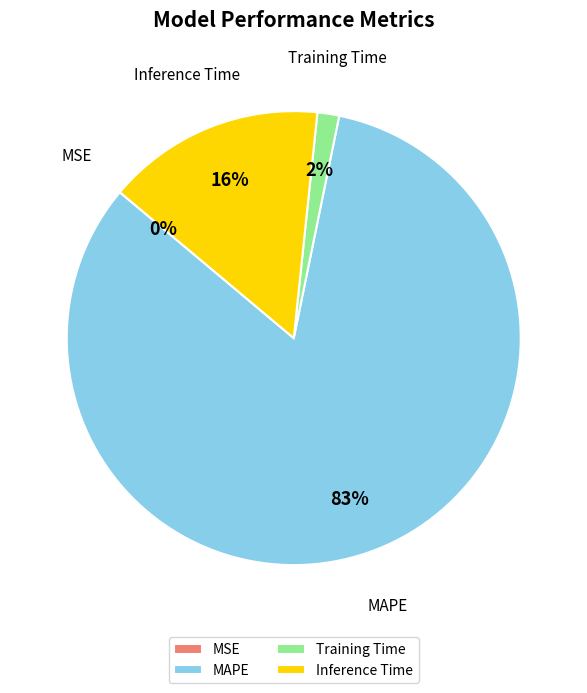

True or false: MAPE accounts for 83% of the total.

True